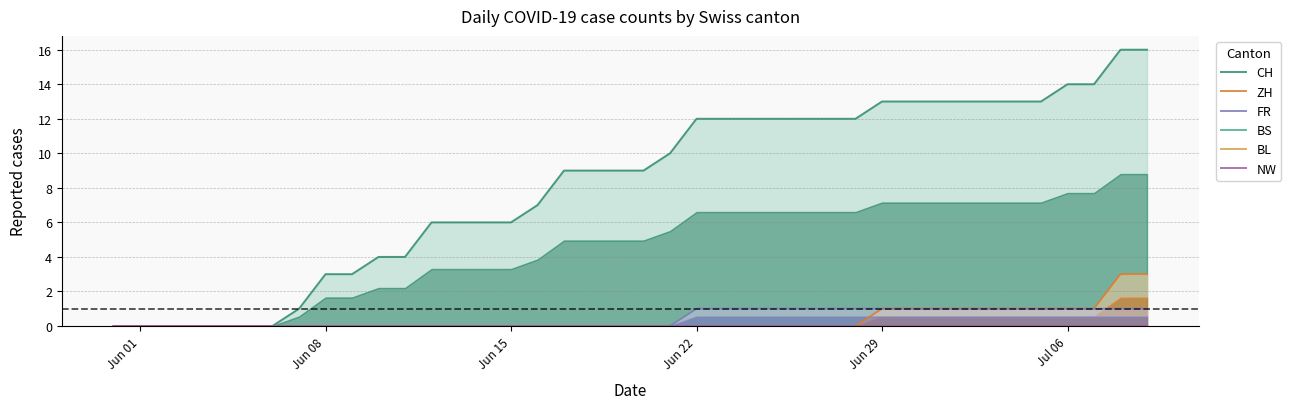

True or false: FR has a value of 2 at Jun 29.

False